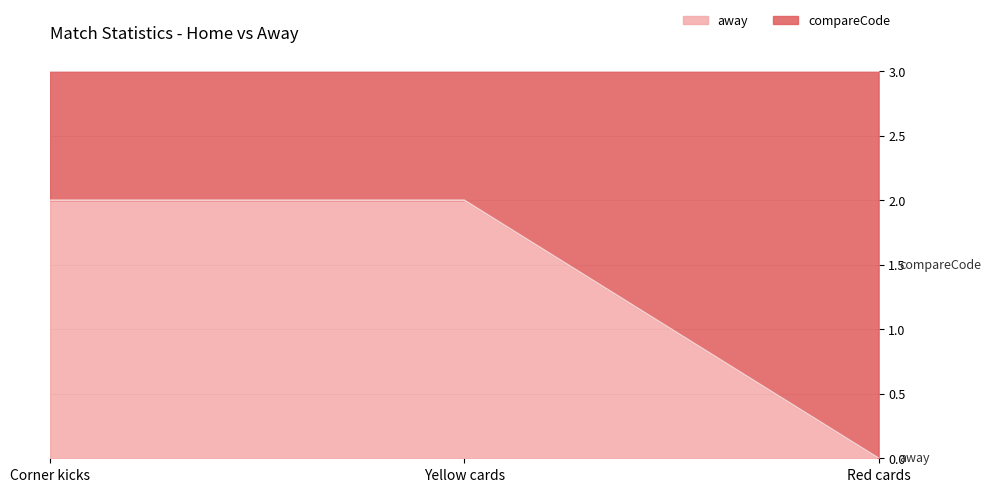

How many lines are shown in the chart?

2